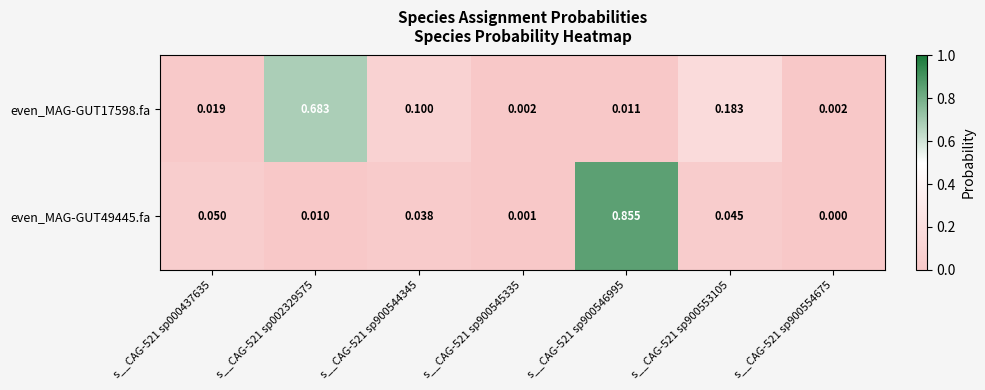

How many data points does each series have?

7